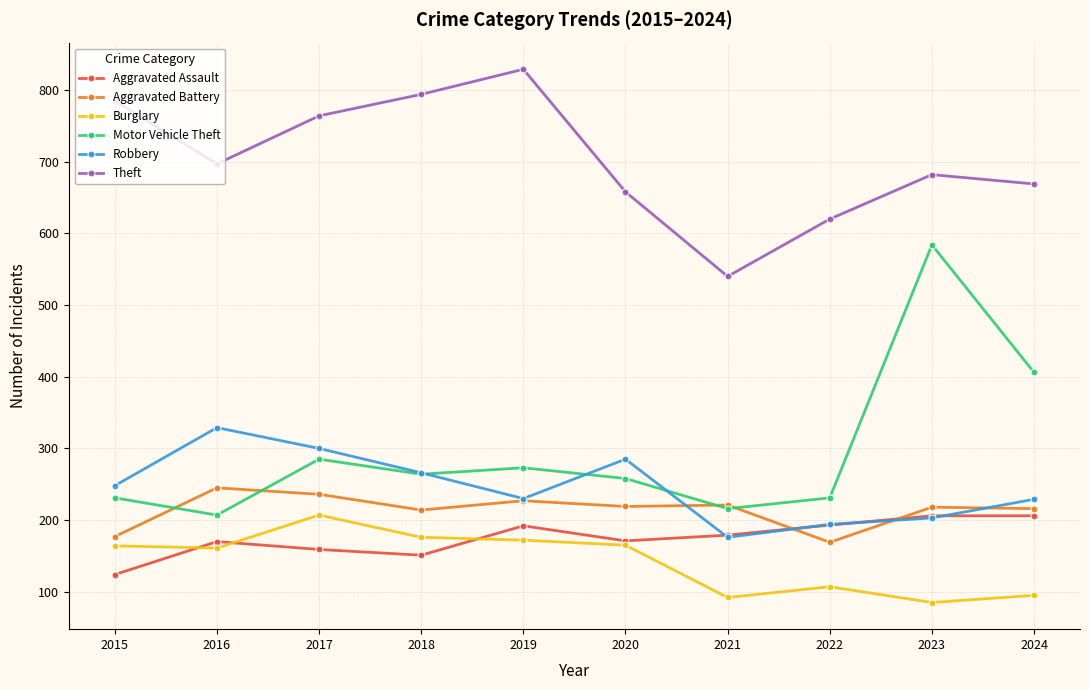

What is the total value across all series at 2022?

1514